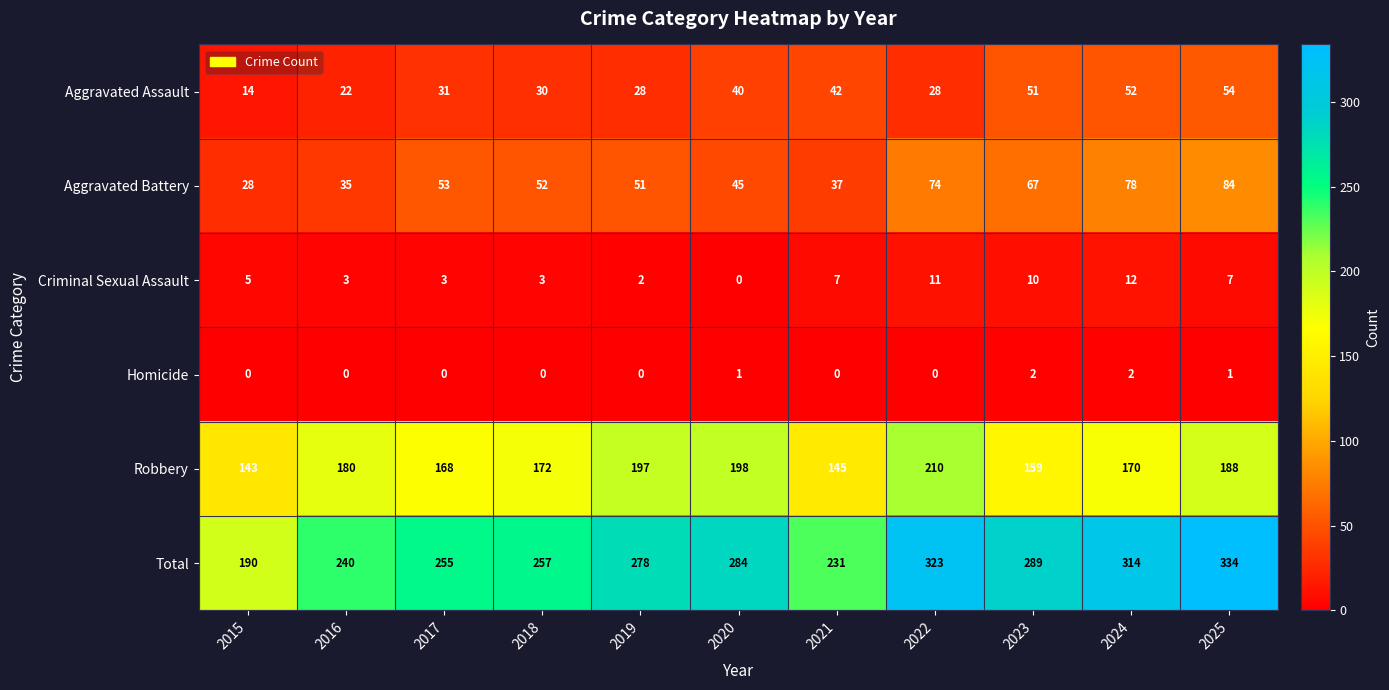

At 2019, list the series in order from smallest to largest.

Homicide, Criminal Sexual Assault, Aggravated Assault, Aggravated Battery, Robbery, Total